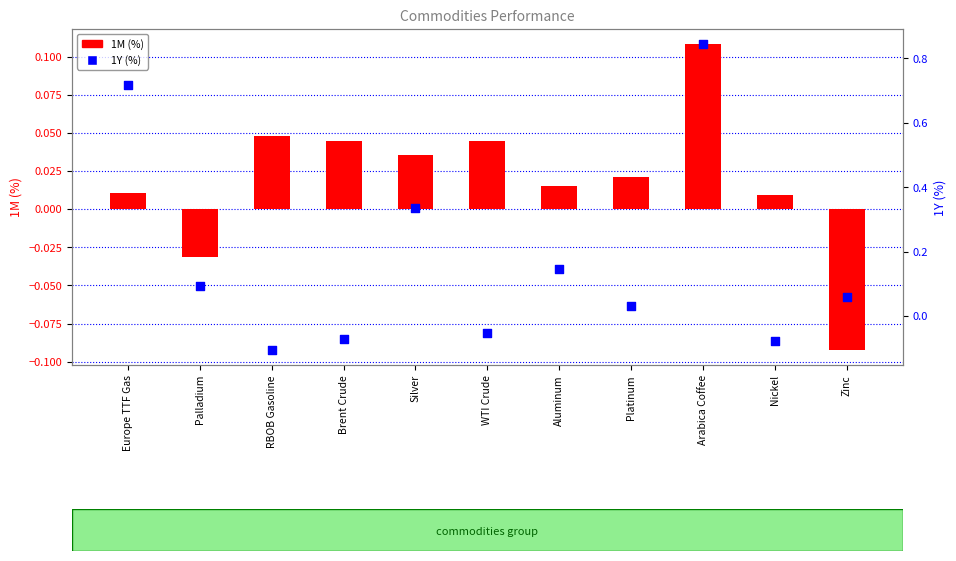

Which series contains the lowest Y value?

1Y (%)